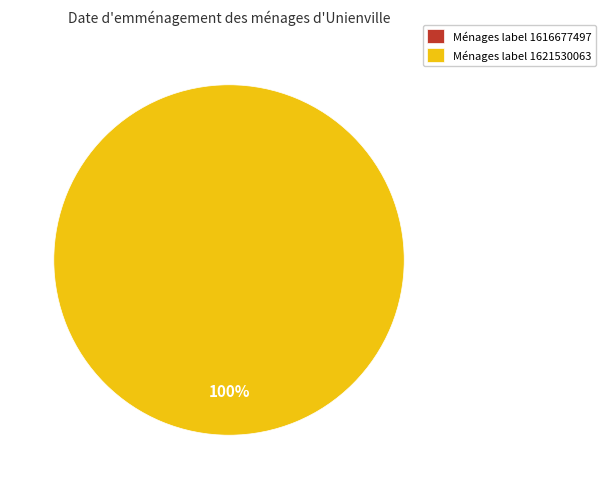

What is the change in value from 1616677497 to 1621530063?

+1